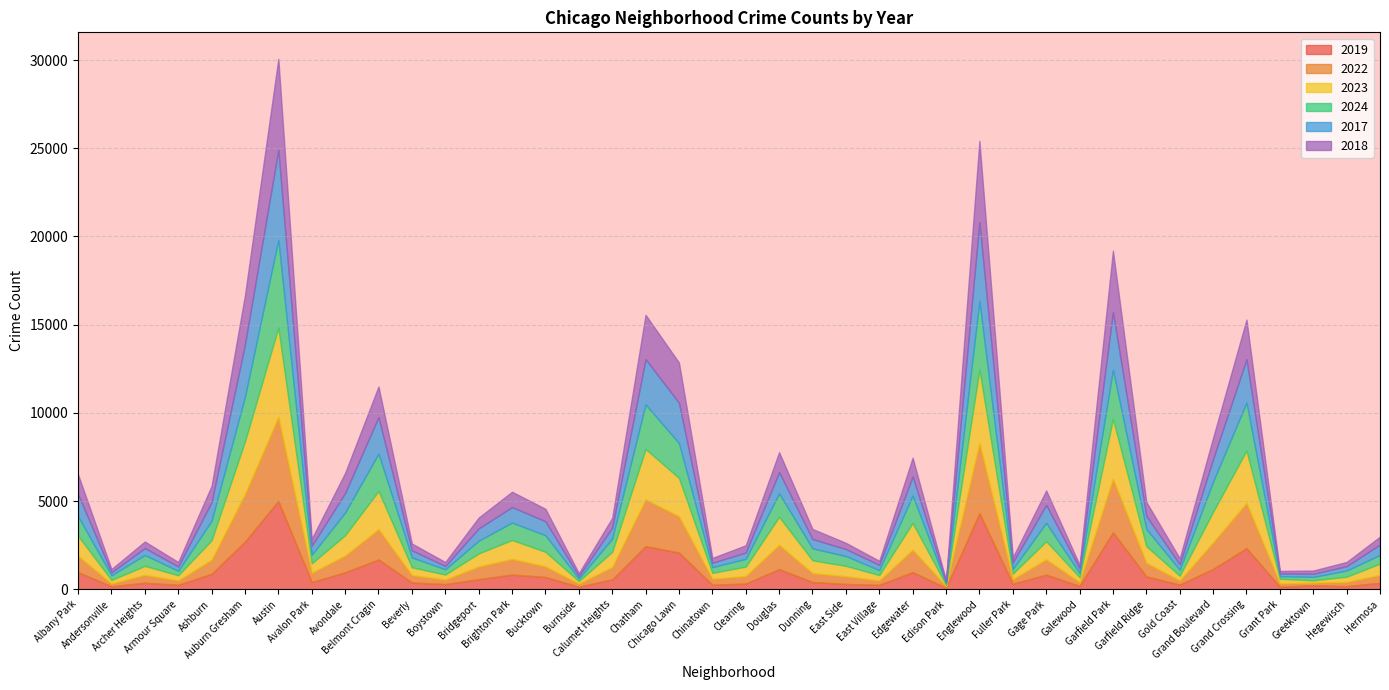

Count the number of categories in the chart.

40